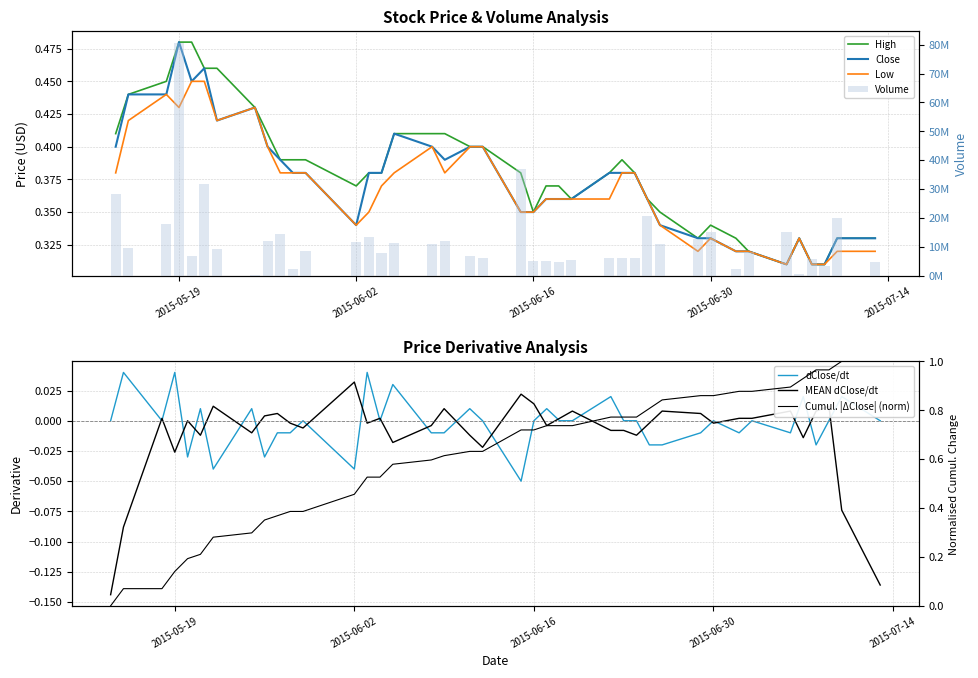

Rank the categories by Close value from highest to lowest.

2015-05-19, 2015-05-21, 2015-05-20, 2015-05-15, 2015-05-18, 2015-05-25, 2015-05-22, 2015-06-05, 2015-05-14, 2015-05-26, 2015-06-08, 2015-06-11, 2015-06-12, 2015-05-27, 2015-06-09, 2015-05-28, 2015-05-29, 2015-06-03, 2015-06-04, 2015-06-22, 2015-06-23, 2015-06-24, 2015-06-17, 2015-06-18, 2015-06-19, 2015-06-25, 2015-06-15, 2015-06-16, 2015-06-02, 2015-06-26, 2015-06-29, 2015-06-30, 2015-07-07, 2015-07-10, 2015-07-13, 2015-07-02, 2015-07-03, 2015-07-06, 2015-07-08, 2015-07-09